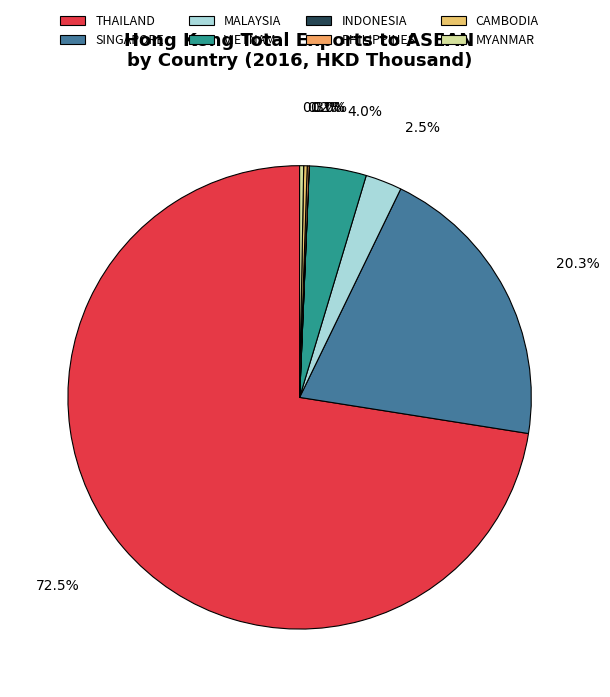

What percentage is the MALAYSIA slice, to the nearest percent?

3%